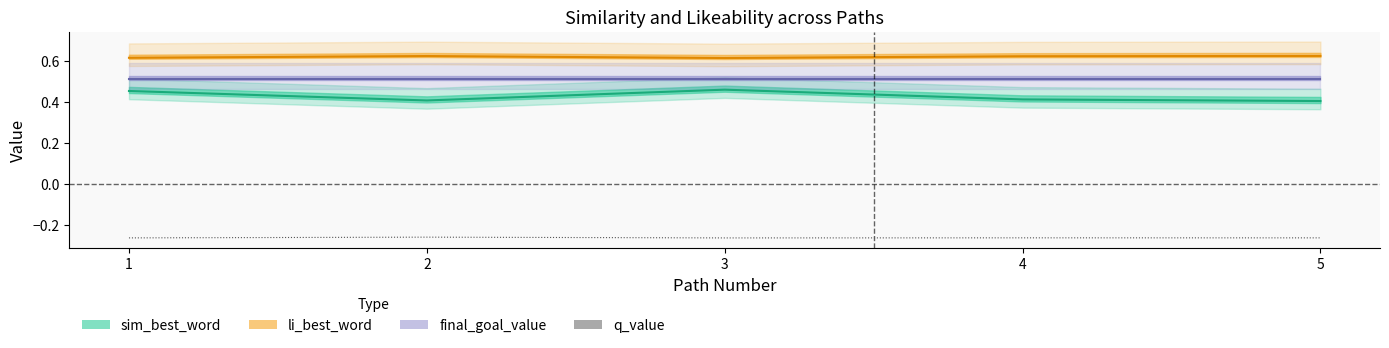

True or false: li_best_word (line) and final_goal_value (line) cross at least once.

False